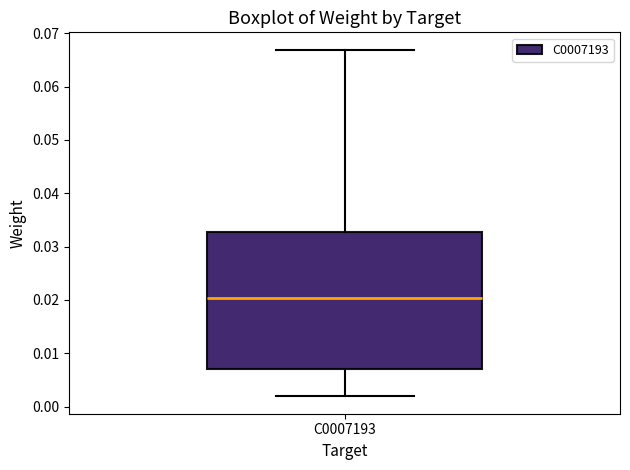

Where does the lower whisker of the box for C0007193 end on the y-axis? The values are not printed on the chart, so give them approximately, as read against the axis.

0.002